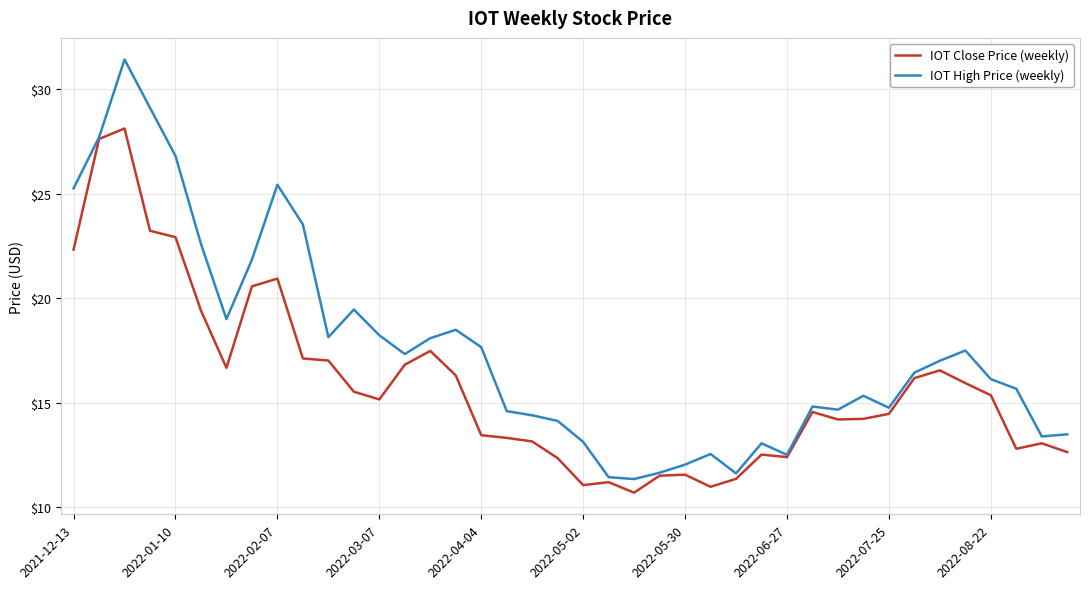

What is the lowest value of the IOT Close Price (weekly) series?

10.7